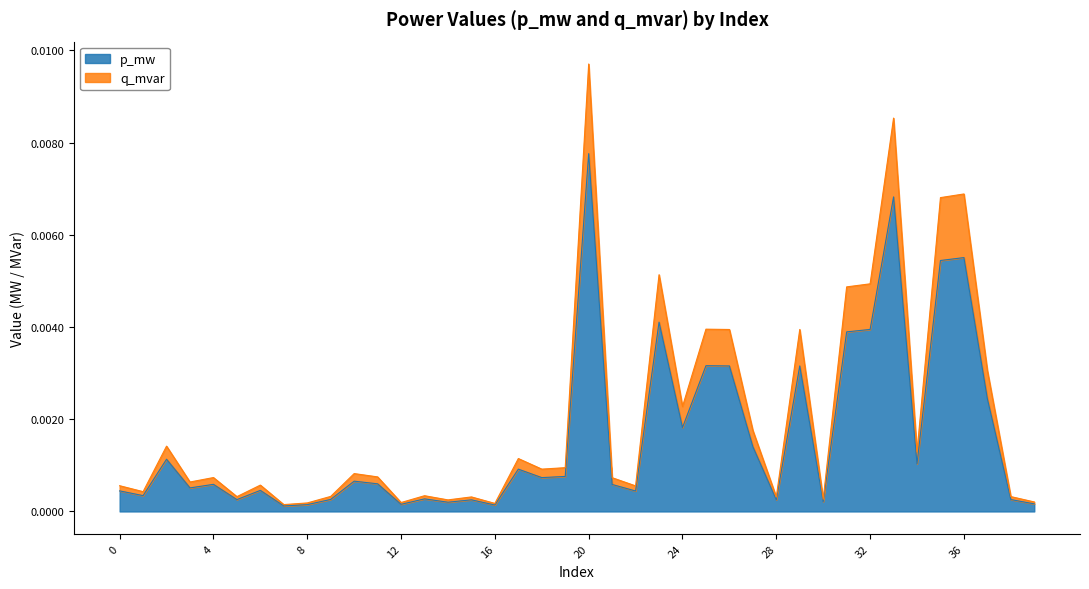

At which category is the sum across all series the highest?

20